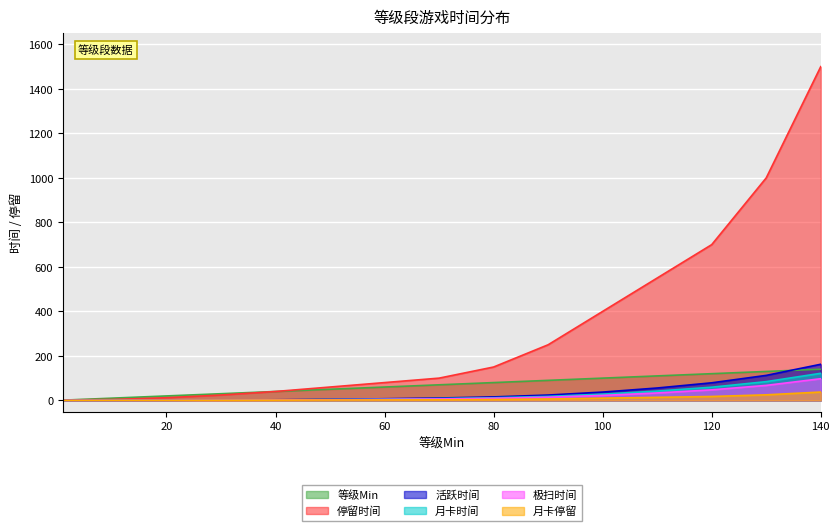

Which has a higher value, 120 or 20?

120